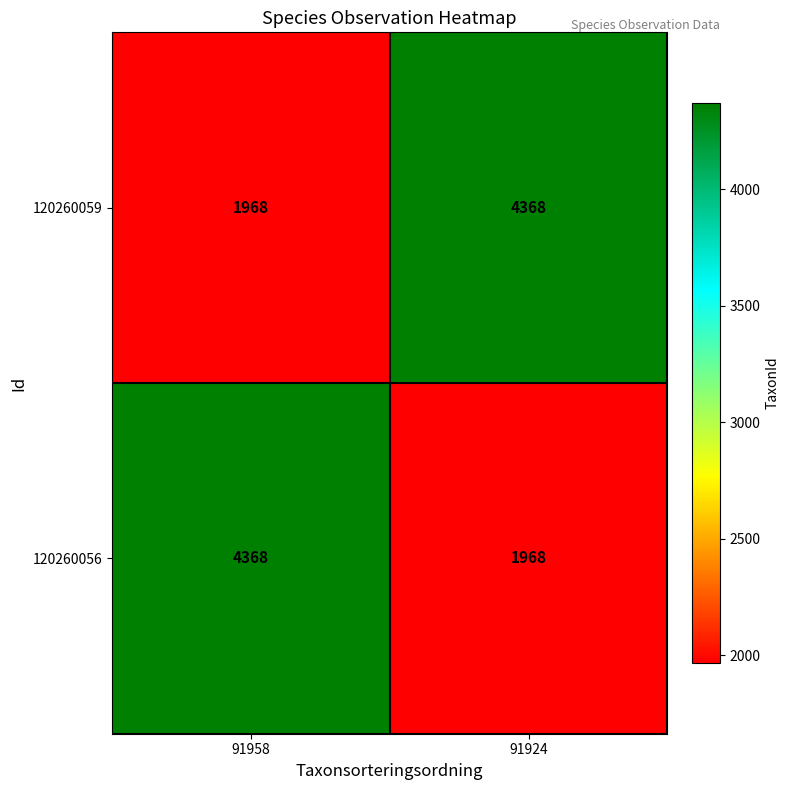

What is the greatest value displayed?

4368